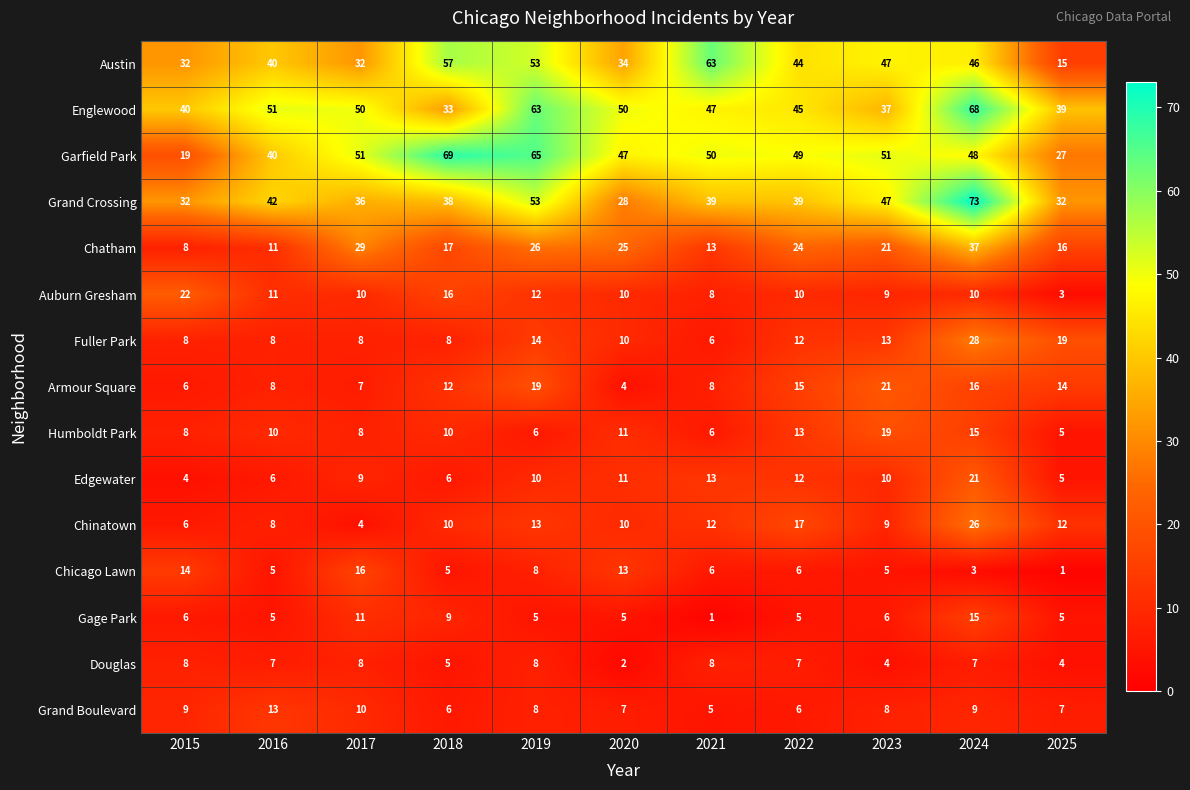

What is the maximum value shown in the chart?

73